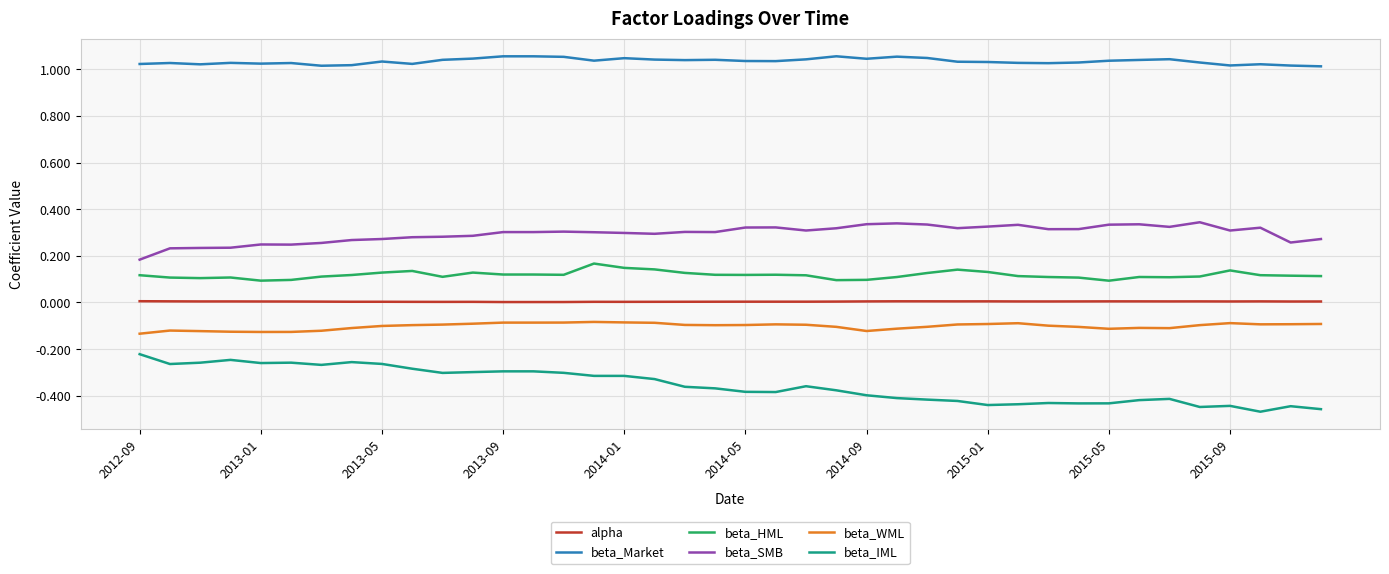

Which series has the largest total across all categories?

beta_Market